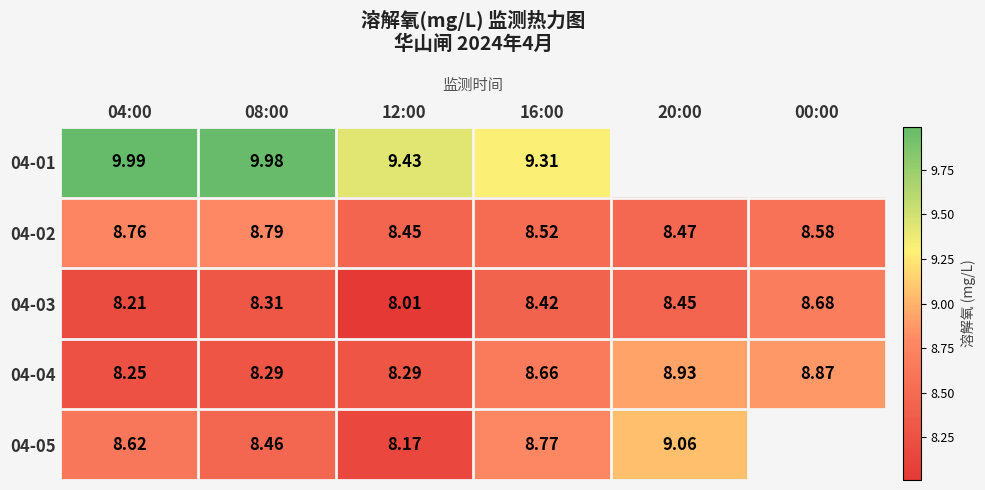

Is it true that 04-04 equals 2.8 at 20:00?

False